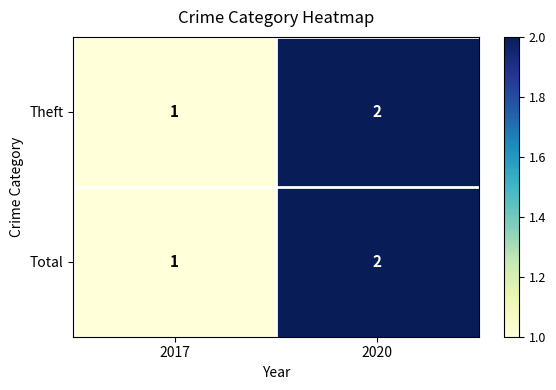

What is the sum of the Total values at 2020 and 2017?

3